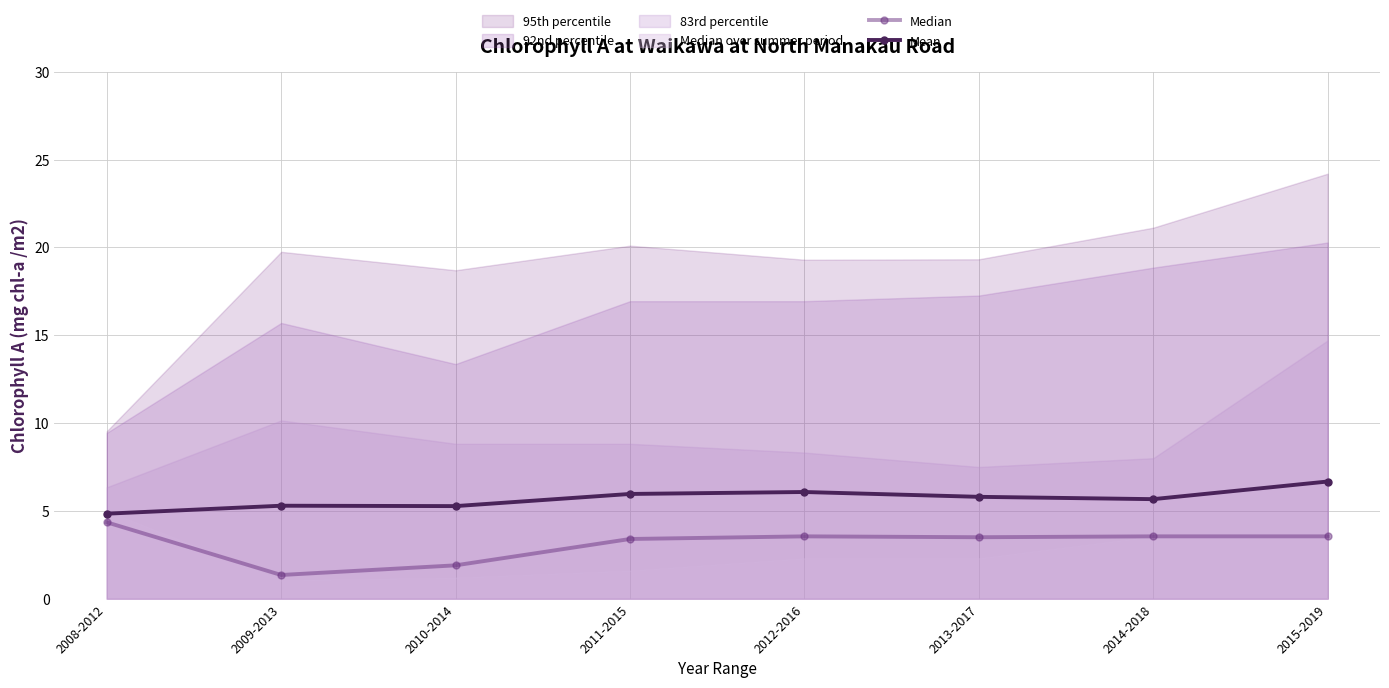

At which label does Mean first exceed 5?

2009-2013